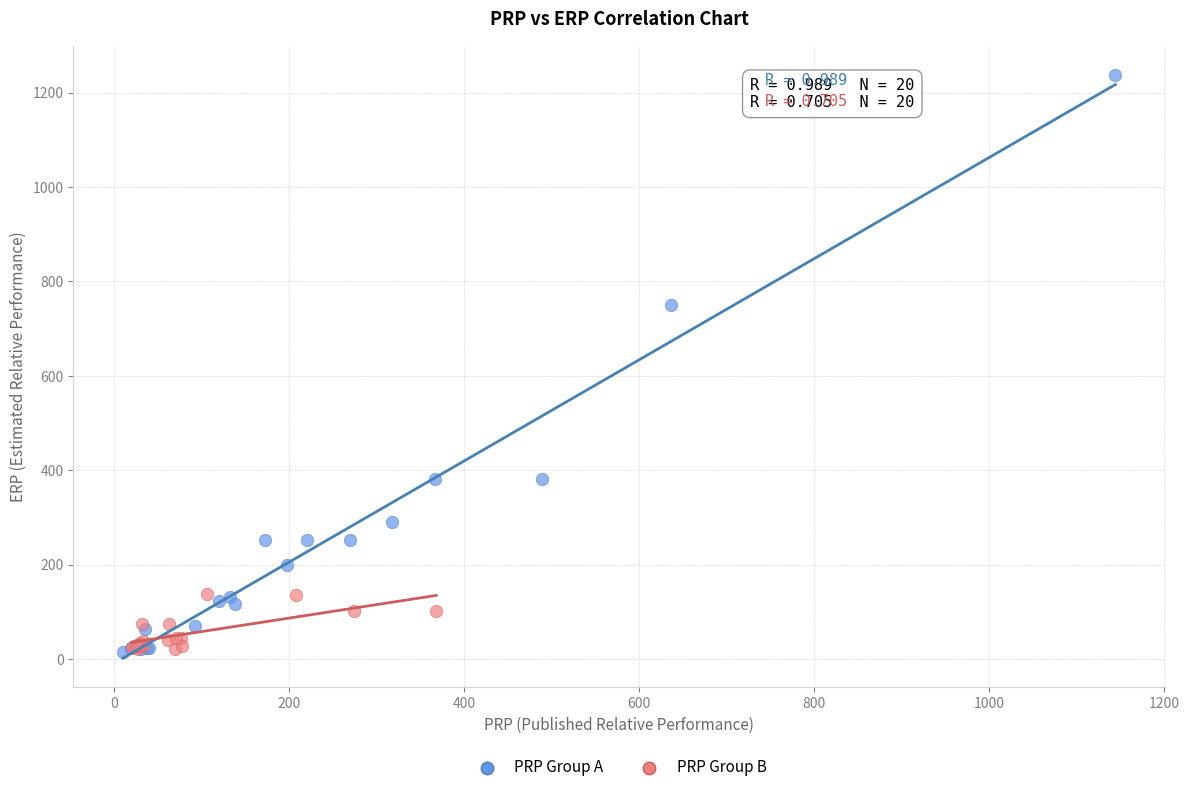

Which series has the largest Y range (max minus min)?

PRP Group A